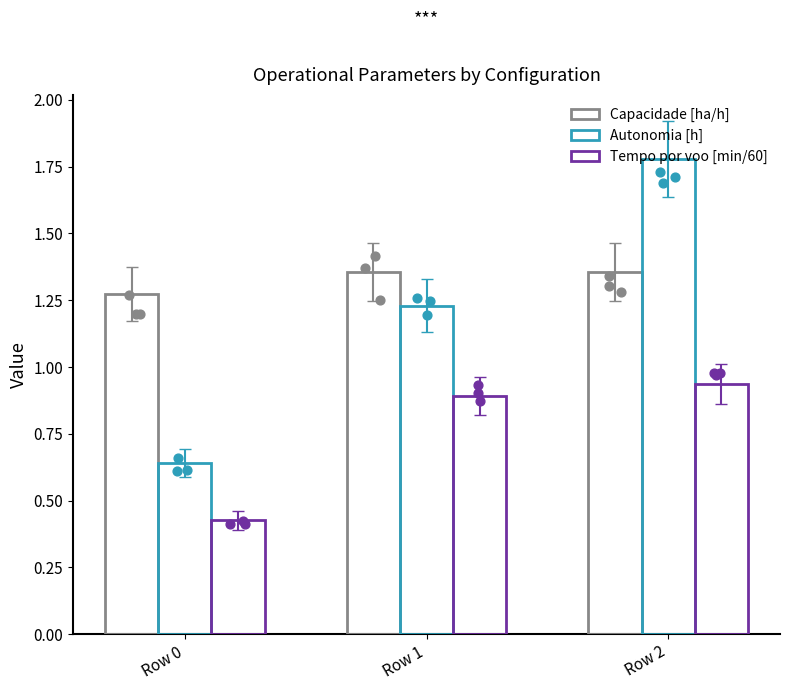

Which series contains the highest Y value?

Autonomia [h]